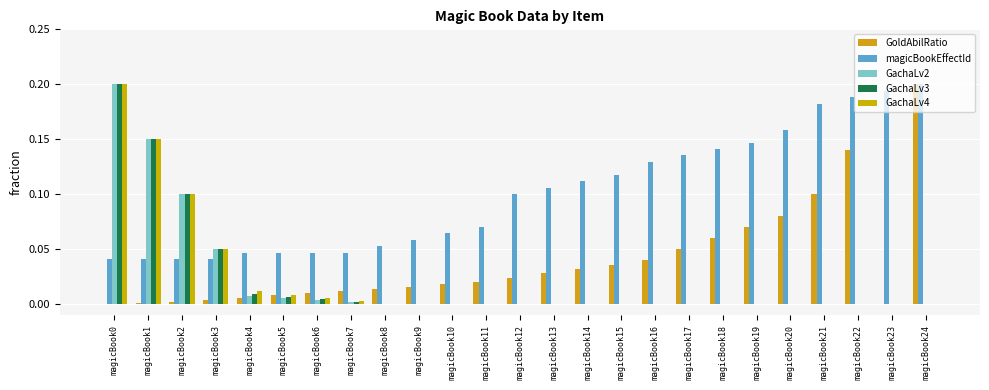

How many groups of bars are there?

25